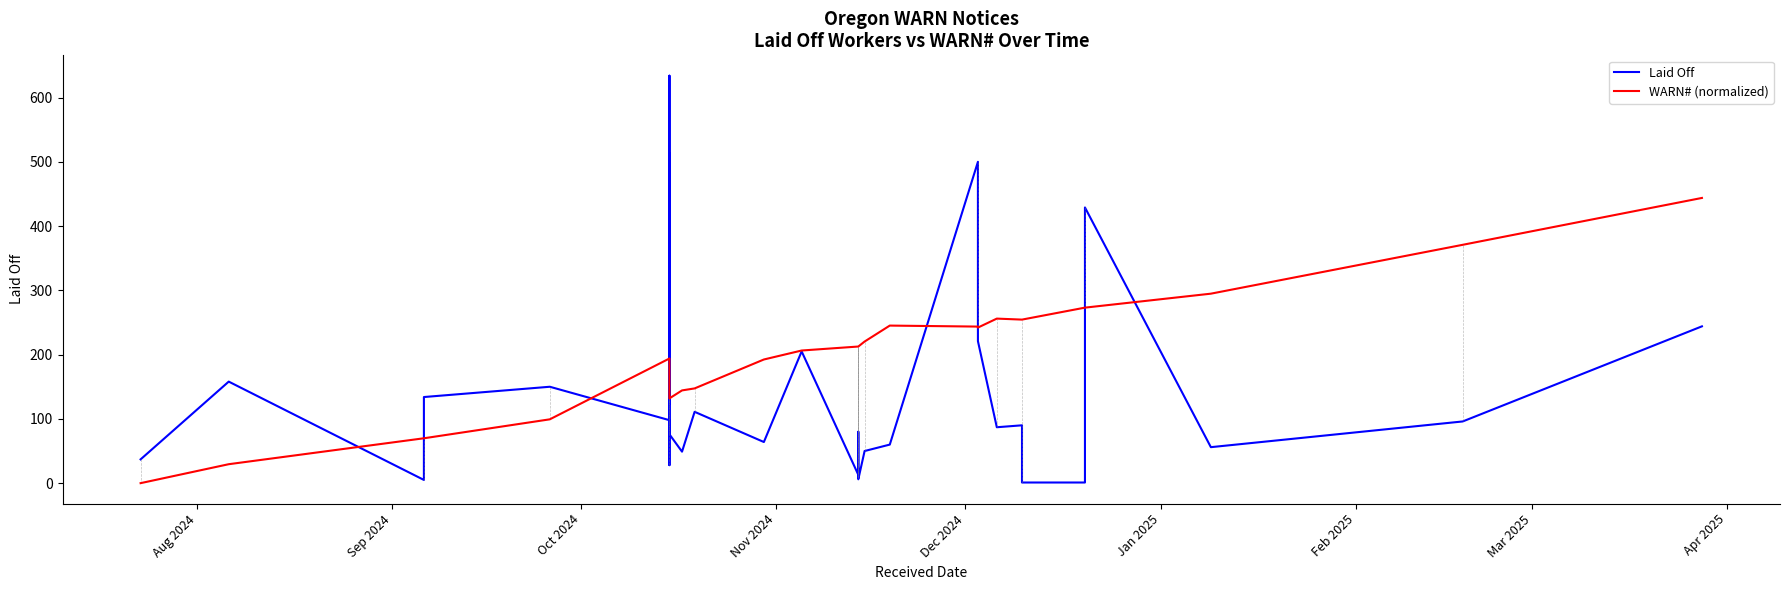

How many data points does each series have?

38